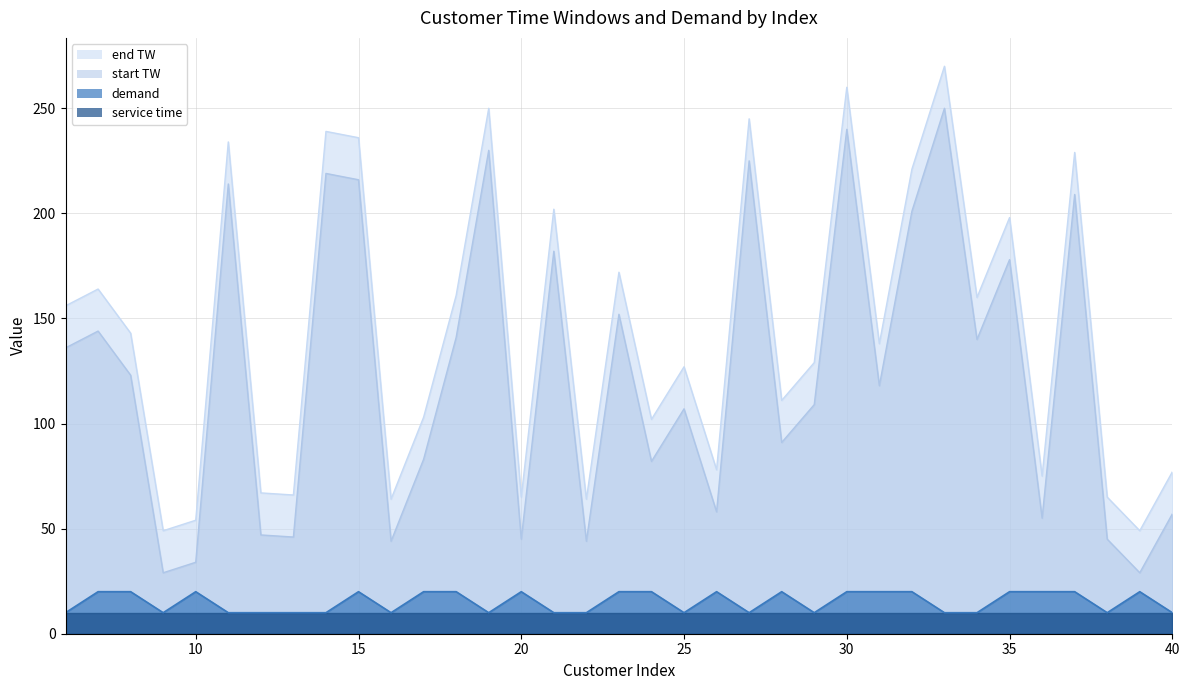

The value of end TW at 26 is 40. True or false?

False